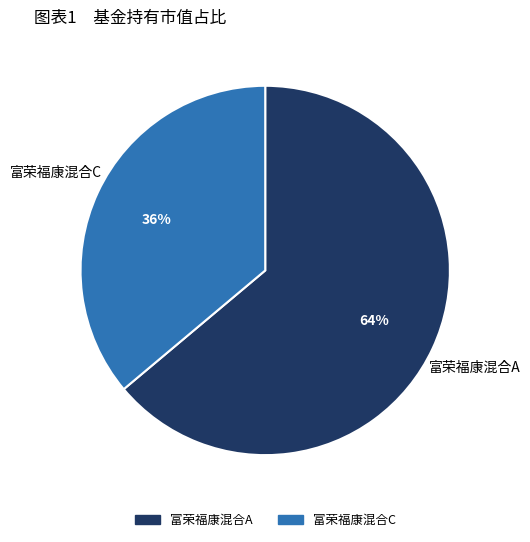

True or false: 富荣福康混合A accounts for 64% of the total.

True